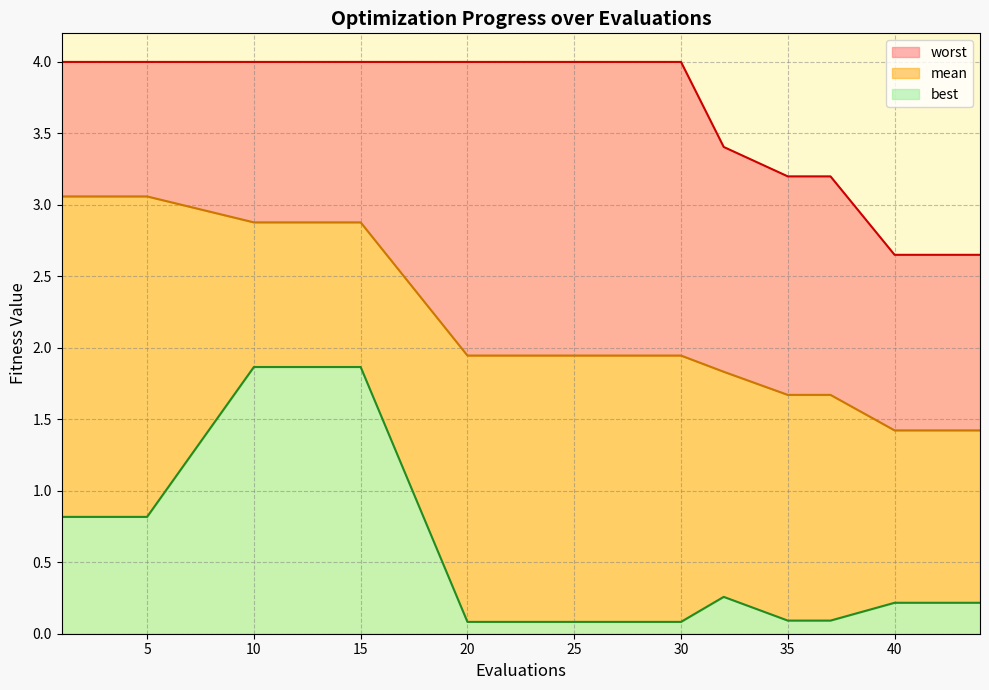

How many values in the worst series exceed 3?

10